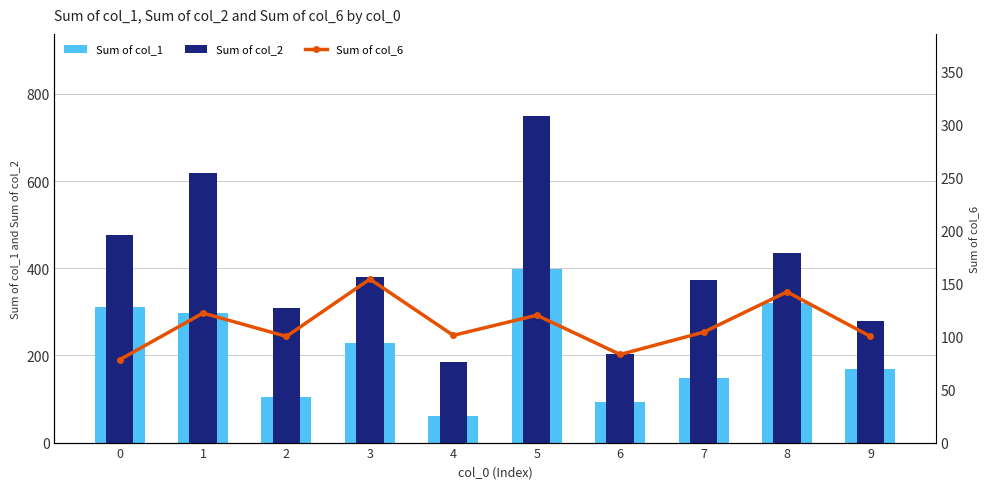

Reading left to right, extract all data points from this chart.

Sum of col_1: 0=310	1=298	2=104	3=228	4=62	5=399	6=93	7=149	8=321	9=168
Sum of col_2: 0=476	1=618	2=309	3=380	4=184	5=750	6=203	7=374	8=435	9=280
Sum of col_6: 0=78	1=122	2=100	3=154	4=101	5=120	6=83	7=104	8=142	9=100